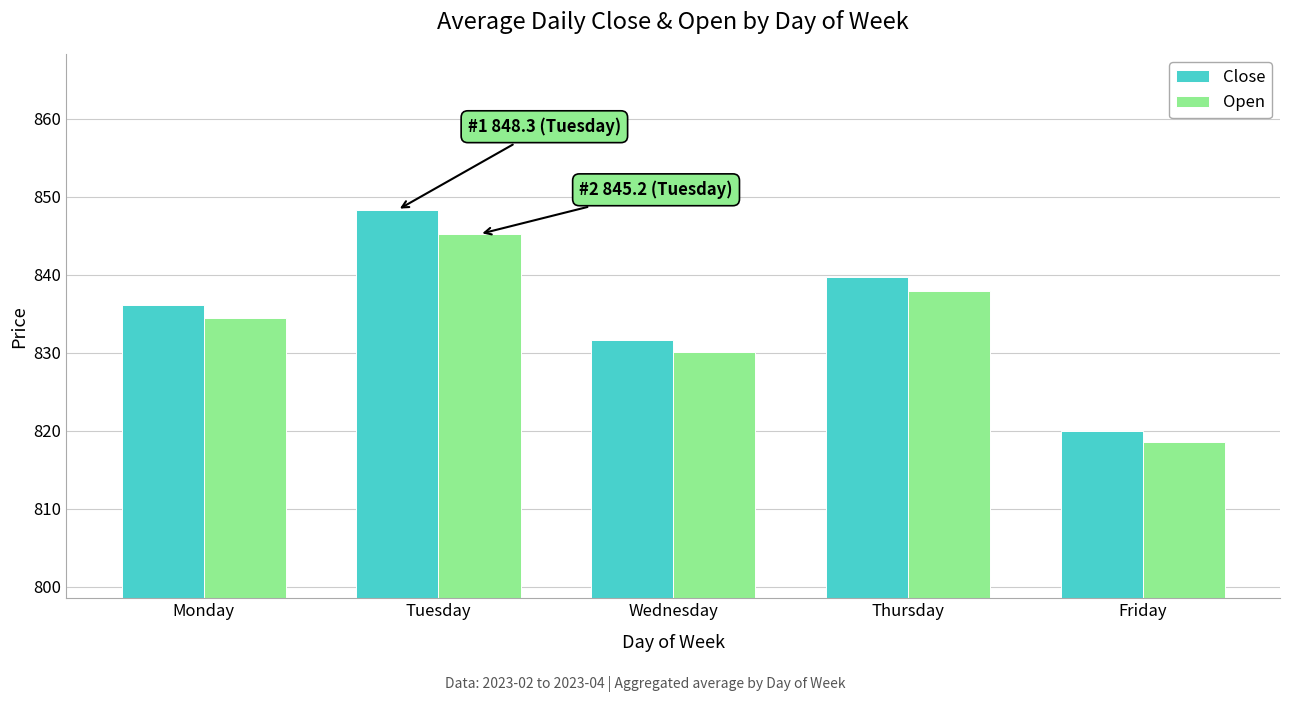

Is it true that Close equals 325.5 at Friday?

False